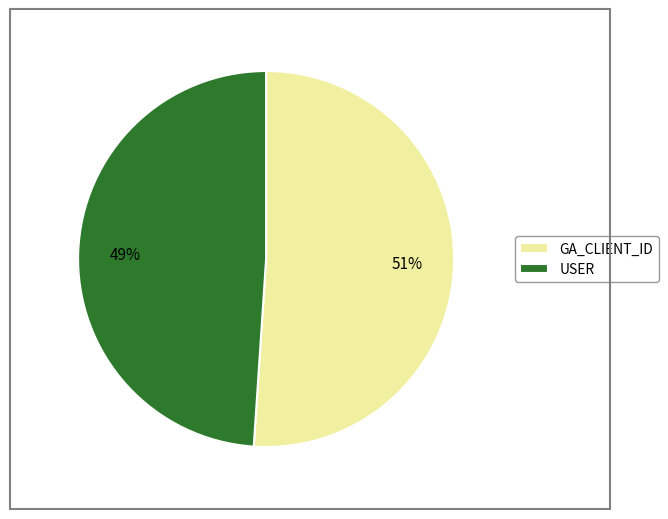

Is the sum of GA_CLIENT_ID and USER greater than half?

Yes